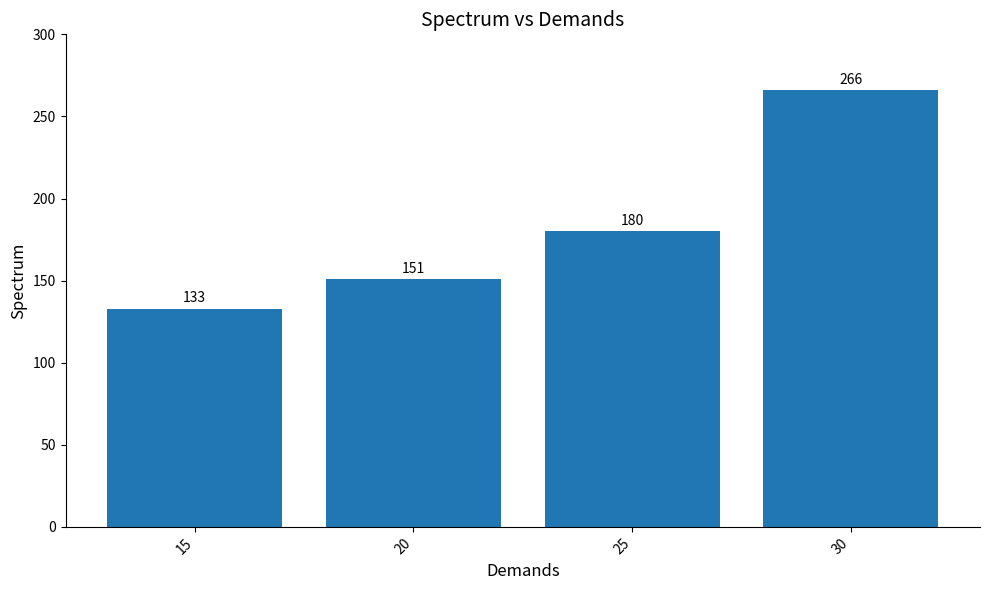

What is the difference between the values at 20 and 15?

18